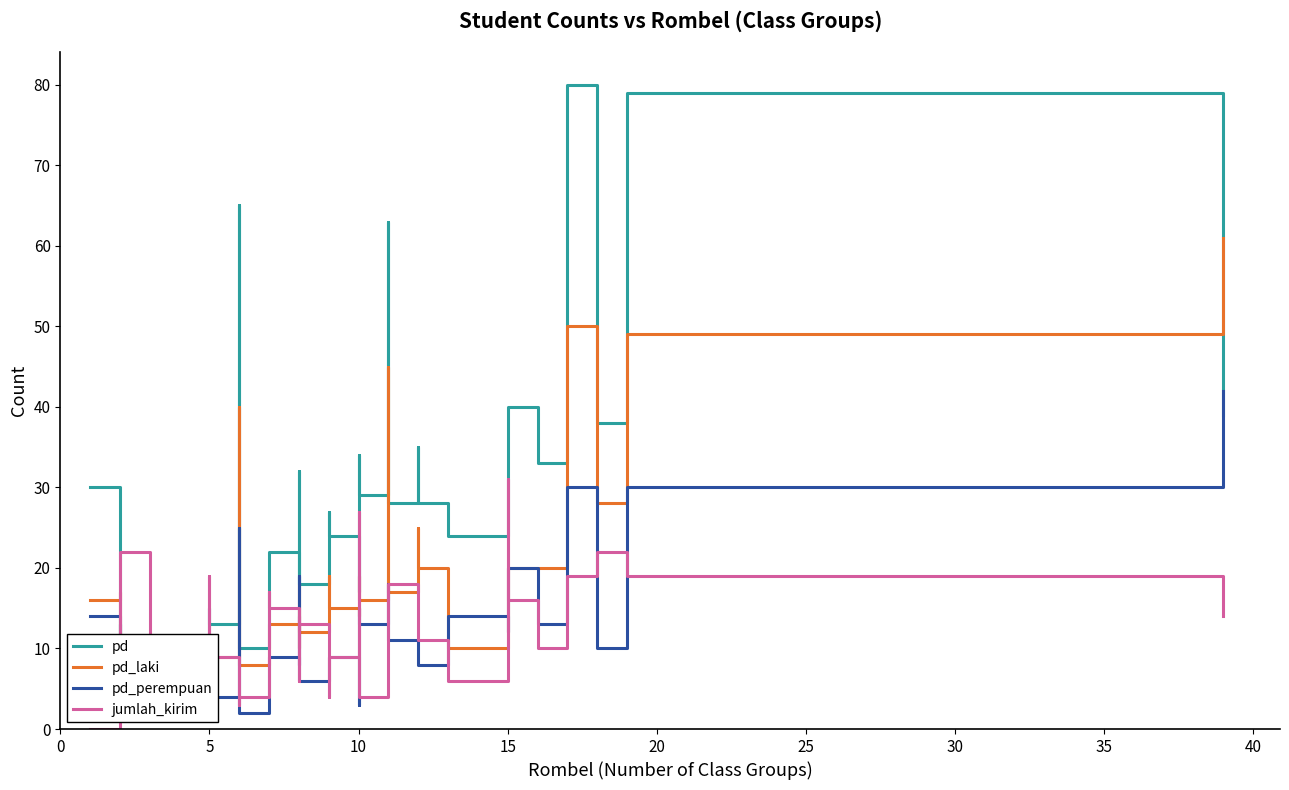

Is it true that jumlah_kirim equals 2 at 14?

False